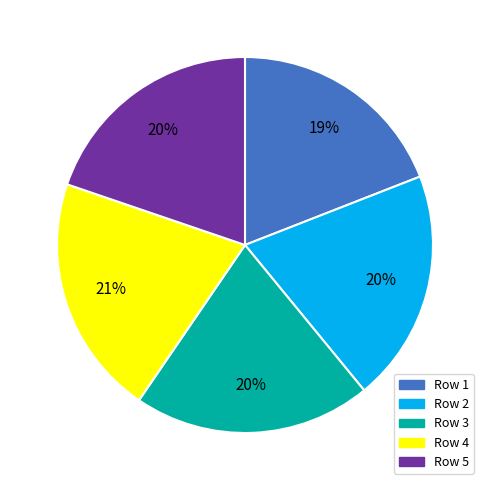

Is there a majority slice in this chart?

No